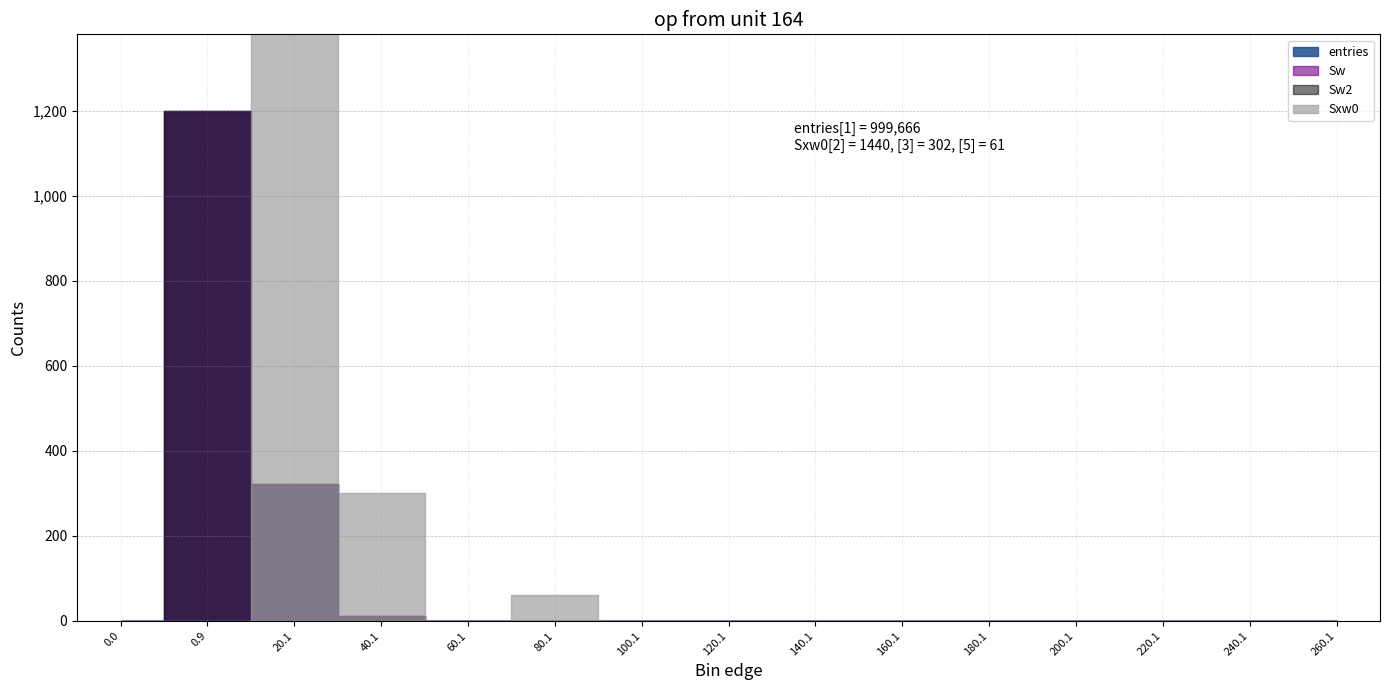

Is this an area chart (filled region under the line)?

No